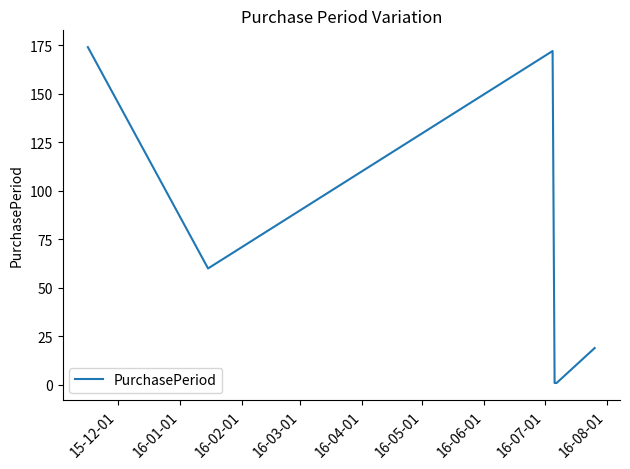

What is the difference between the second highest and minimum values?

171